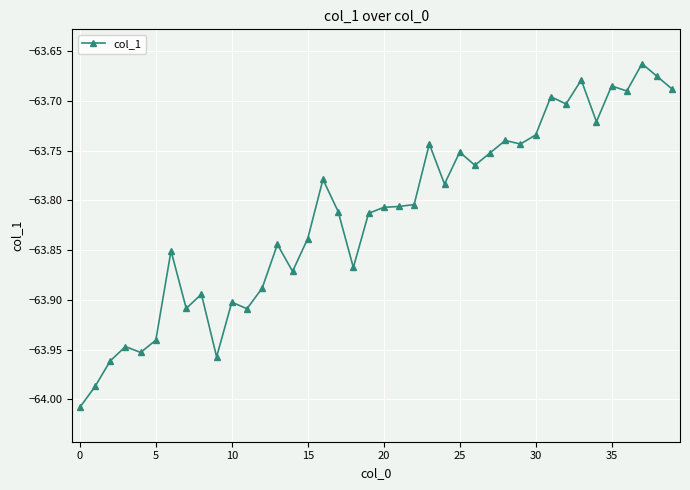

What is the sum of all values?

-2552.6